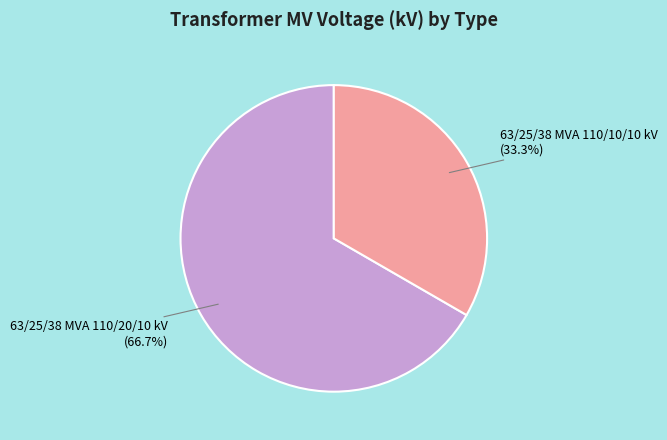

How many slices are in this pie chart?

2